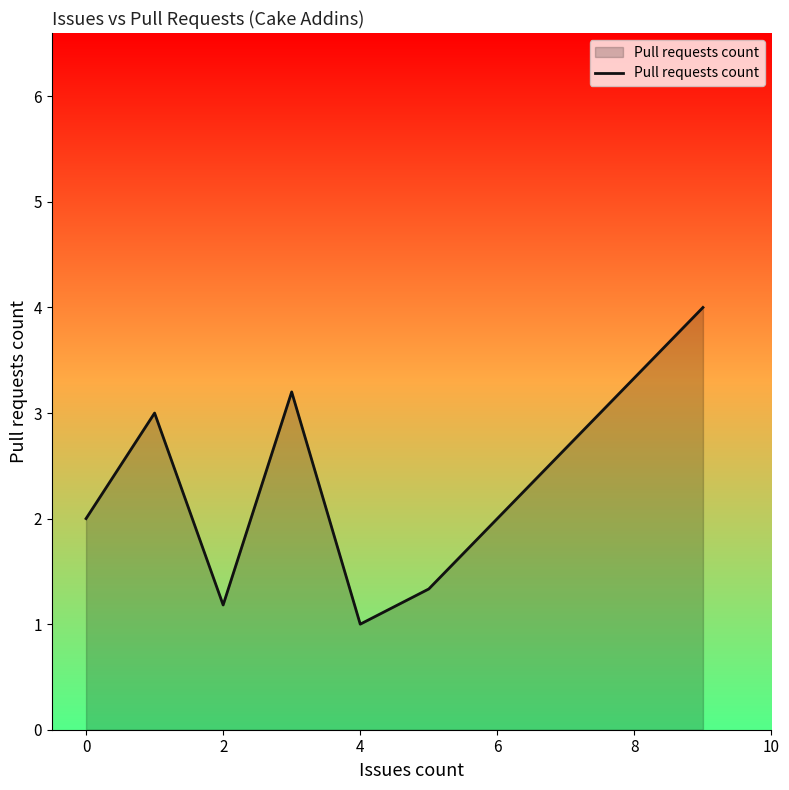

What is the smallest value displayed?

1.0